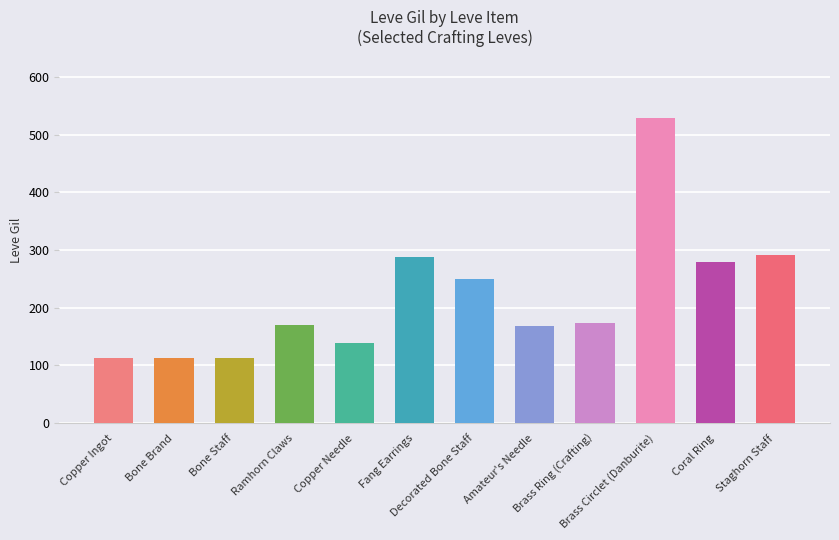

Is it true that the value at Copper Needle is 94?

False